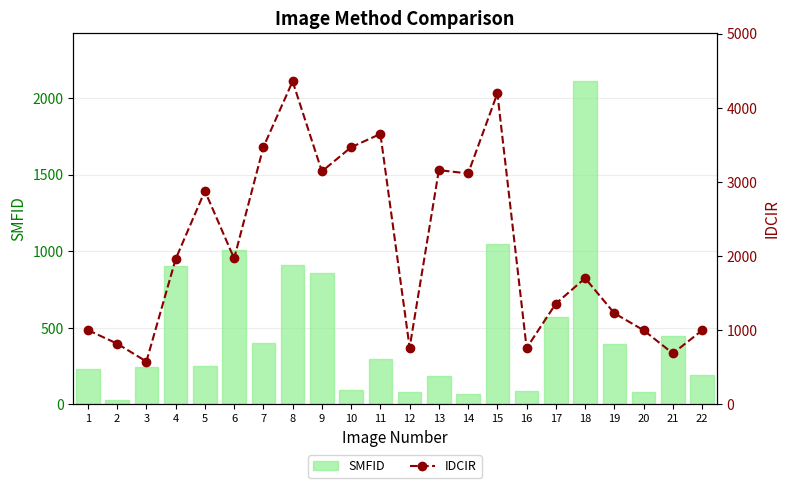

How many data points in SMFID are less than 295?

11